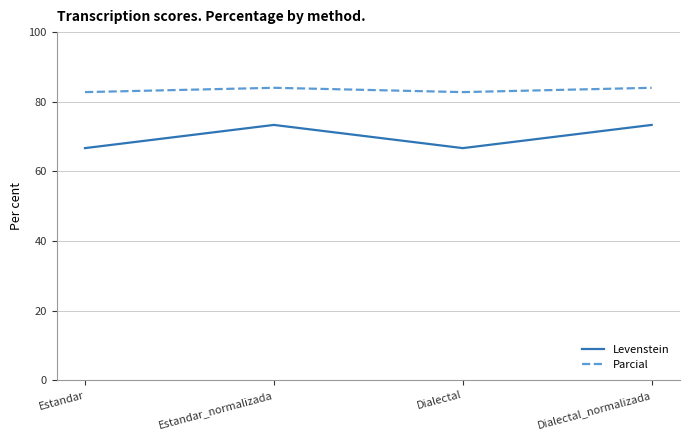

What is the difference between the second highest and minimum values in the Levenstein series?

6.7